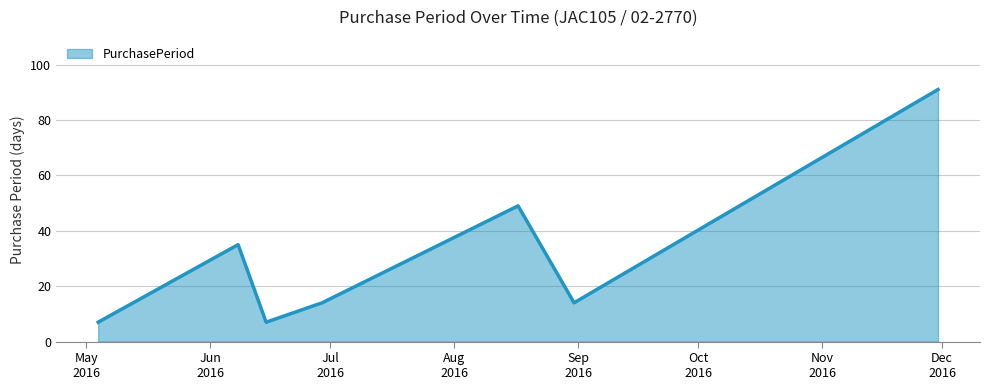

What is the maximum value shown in the chart?

91